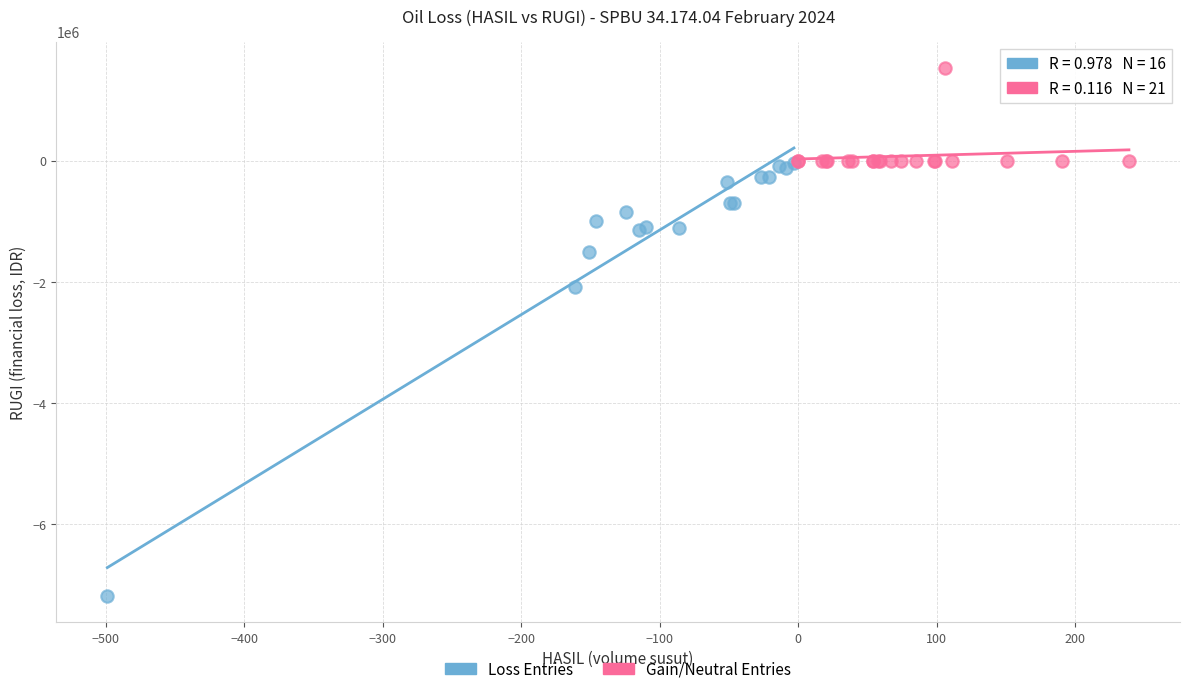

Which series contains the lowest Y value?

Loss Entries